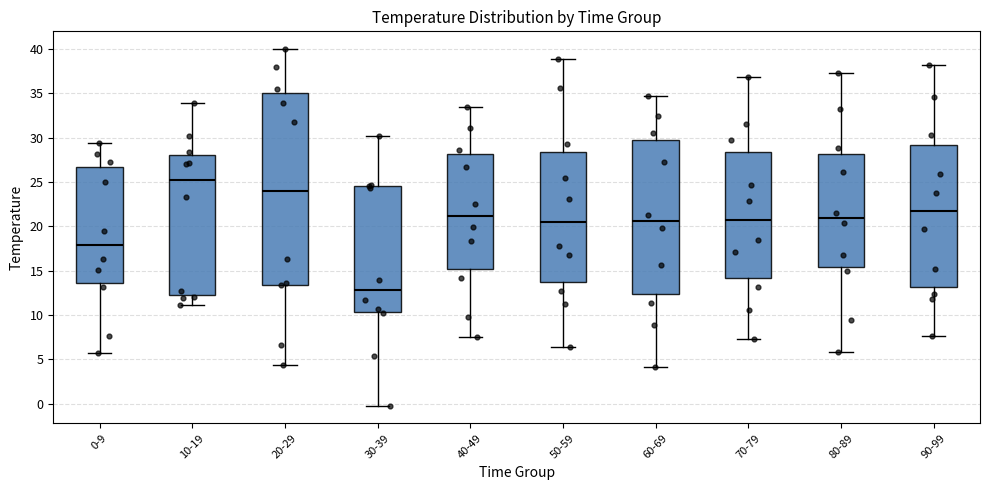

Reading left to right, read every box against the y-axis: the position of its median line, the range the box covers, and the ends of its whiskers. The values are not printed on the chart, so give them approximately, as read against the axis.

0-9: median 18.0, box 13.5 to 26.5, whiskers 5.5 to 29.5
10-19: median 25.0, box 12.0 to 28.0, whiskers 11.0 to 34.0
20-29: median 24.0, box 13.5 to 35.0, whiskers 4.5 to 40.0
30-39: median 13.0, box 10.5 to 24.5, whiskers 0.0 to 30.0
40-49: median 21.0, box 15.0 to 28.0, whiskers 7.5 to 33.5
50-59: median 20.5, box 13.5 to 28.5, whiskers 6.5 to 39.0
60-69: median 20.5, box 12.5 to 29.5, whiskers 4.0 to 34.5
70-79: median 20.5, box 14.0 to 28.5, whiskers 7.5 to 37.0
80-89: median 21.0, box 15.5 to 28.0, whiskers 6.0 to 37.5
90-99: median 22.0, box 13.0 to 29.0, whiskers 7.5 to 38.0